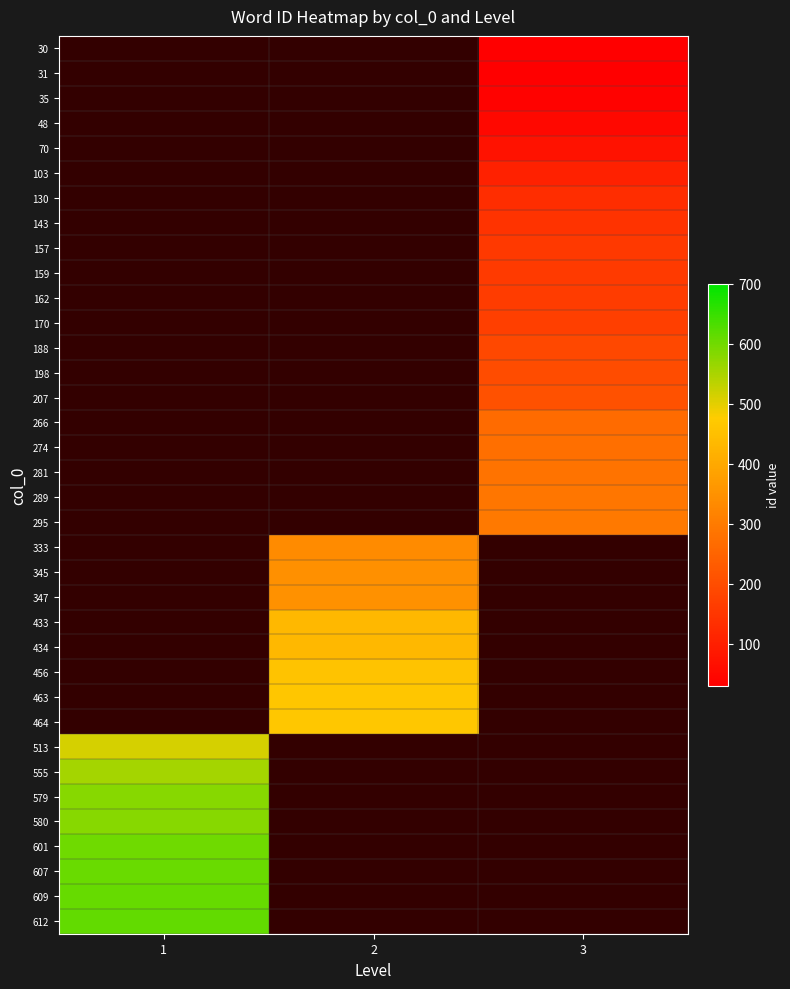

Between 2 and 3, which is larger?

3